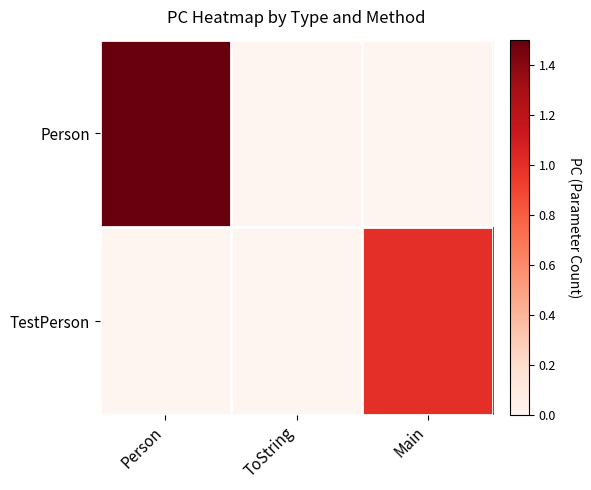

How many series are shown in this chart?

2